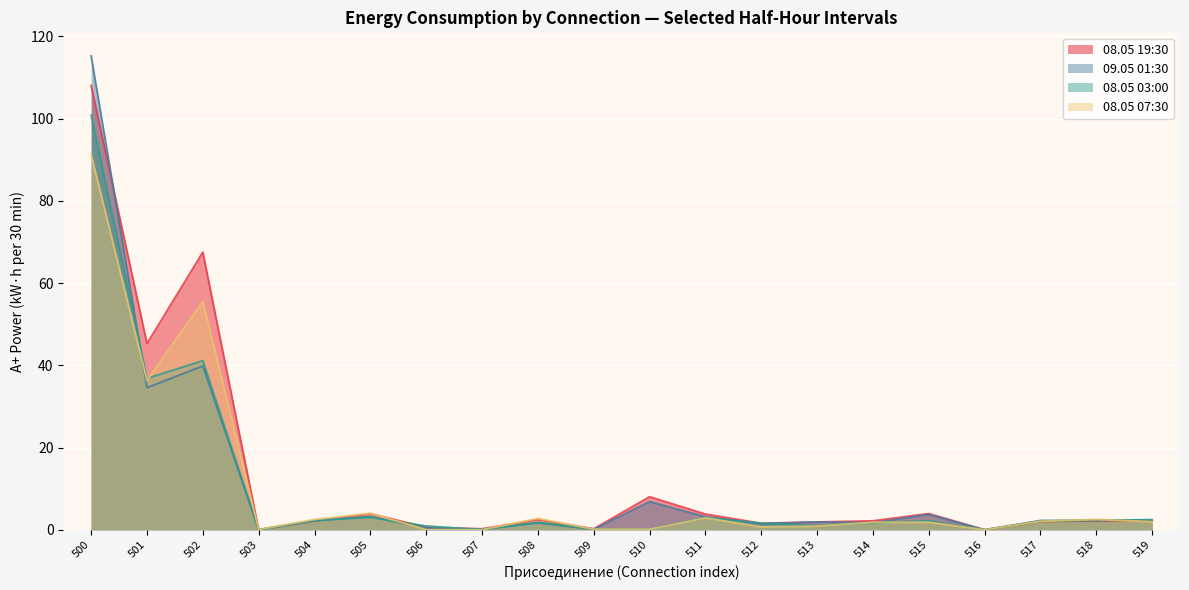

What is the total value across all series at 511?

12.8